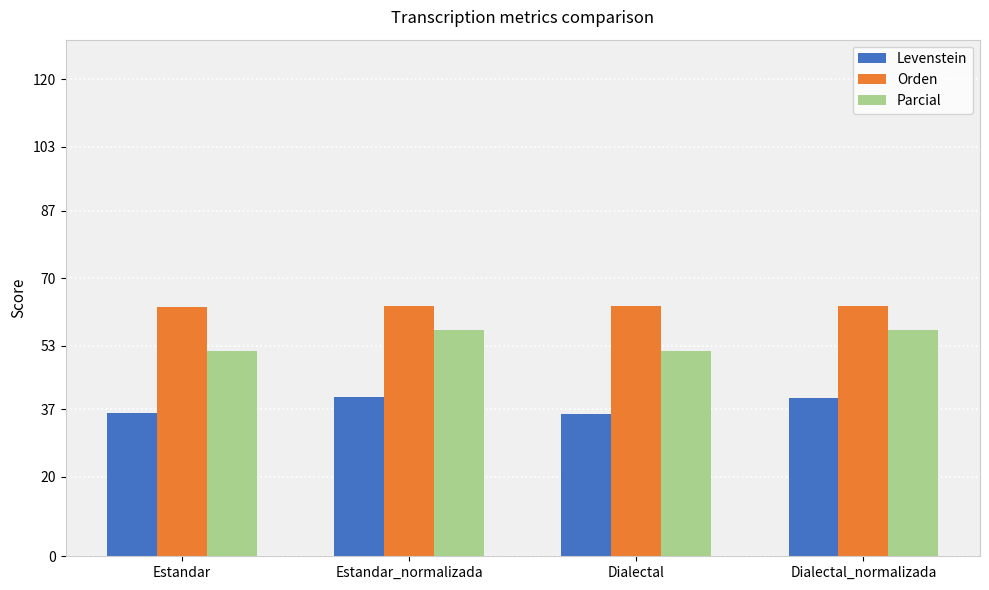

What is the difference between the maximum and minimum values in the Levenstein series?

4.4